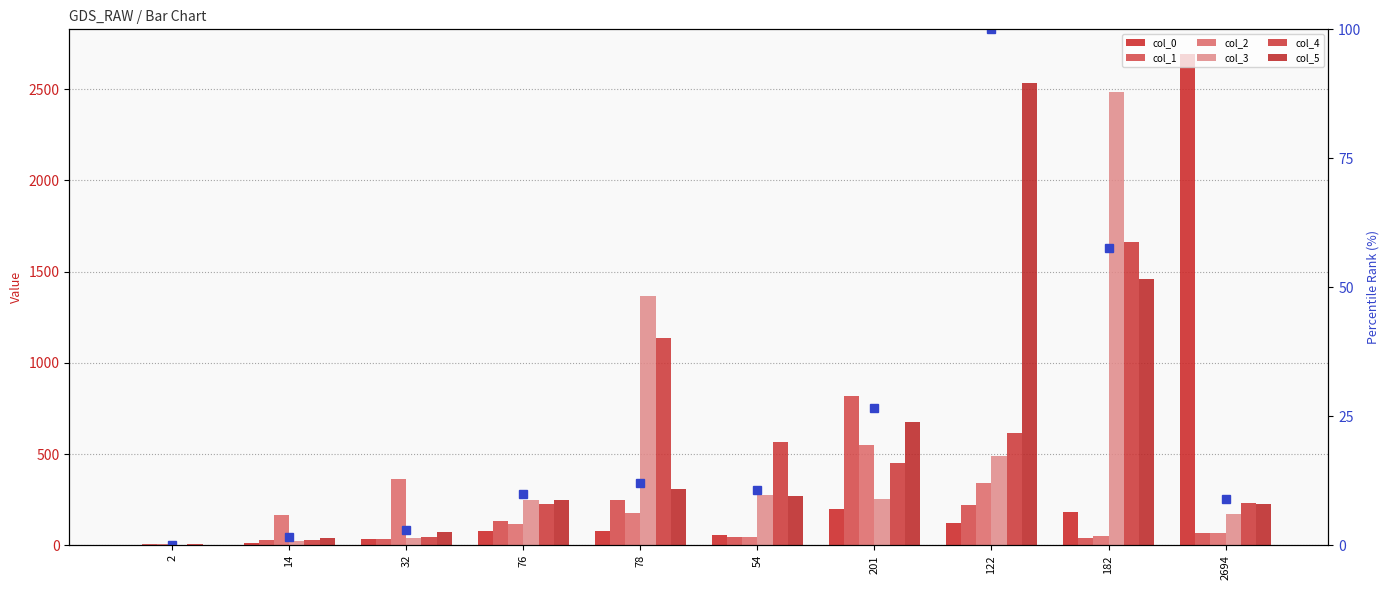

What position from the right is 182?

2